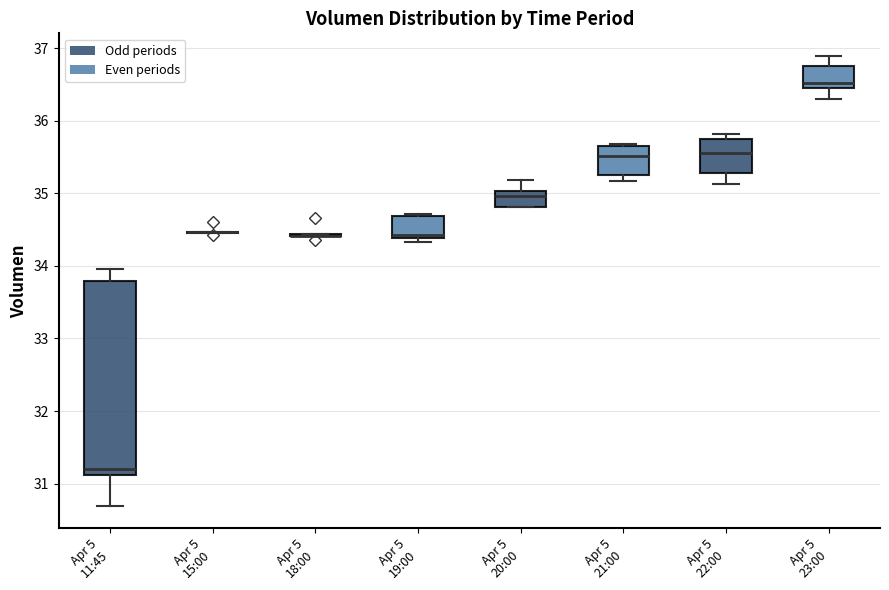

Reading left to right, transcribe this box plot: for each box, give where its median line is, the range the box spans, and where its two whiskers end, as read against the y-axis. The values are not printed on the chart, so give them approximately, as read against the axis.

Apr 5 11:45: median 31.2, box 31.1 to 33.8, whiskers 30.7 to 34.0
Apr 5 15:00: box collapsed to a line at 34.5, whiskers 34.5 to 34.5
Apr 5 18:00: box collapsed to a line at 34.4, whiskers 34.4 to 34.4
Apr 5 19:00: median 34.4 (just above the box's lower edge), box 34.4 to 34.7, whiskers 34.3 to 34.7
Apr 5 20:00: median 35.0 (just below the box's upper edge), box 34.8 to 35.0, whiskers 34.8 to 35.2
Apr 5 21:00: median 35.5, box 35.2 to 35.7, whiskers 35.2 (just below the box's lower edge) to 35.7
Apr 5 22:00: median 35.6, box 35.3 to 35.8, whiskers 35.1 to 35.8 (just above the box's upper edge)
Apr 5 23:00: median 36.5 (just above the box's lower edge), box 36.5 to 36.8, whiskers 36.3 to 36.9